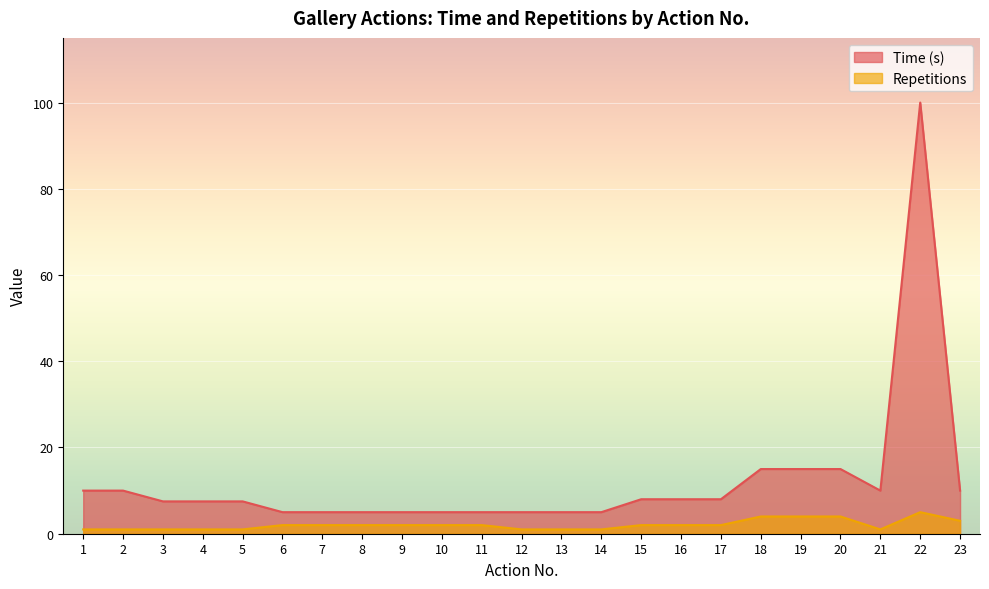

True or false: Time (s) and Repetitions cross at least once.

False